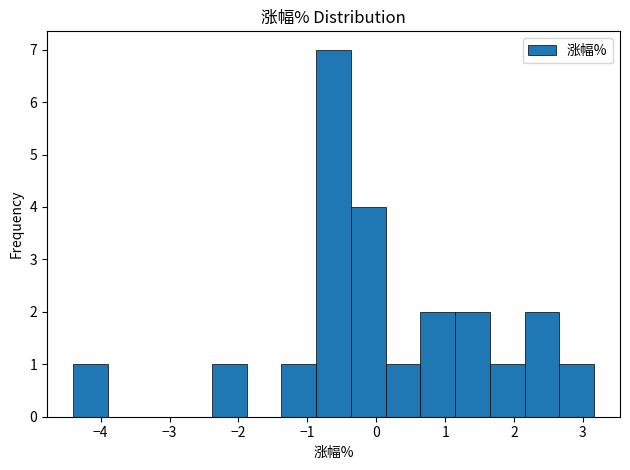

Reading left to right, list every bar in this chart as the range it spans on the x-axis followed by its height. Neither the bar edges nor the heights are printed on the chart, so give them approximately, as read against the axes.

-4.4 to -3.9: 1
-3.9 to -3.4: 0
-3.4 to -2.9: 0
-2.9 to -2.4: 0
-2.4 to -1.9: 1
-1.9 to -1.4: 0
-1.4 to -0.9: 1
-0.9 to -0.4: 7
-0.4 to 0.1: 4
0.1 to 0.6: 1
0.6 to 1.1: 2
1.1 to 1.6: 2
1.6 to 2.2: 1
2.2 to 2.7: 2
2.7 to 3.2: 1